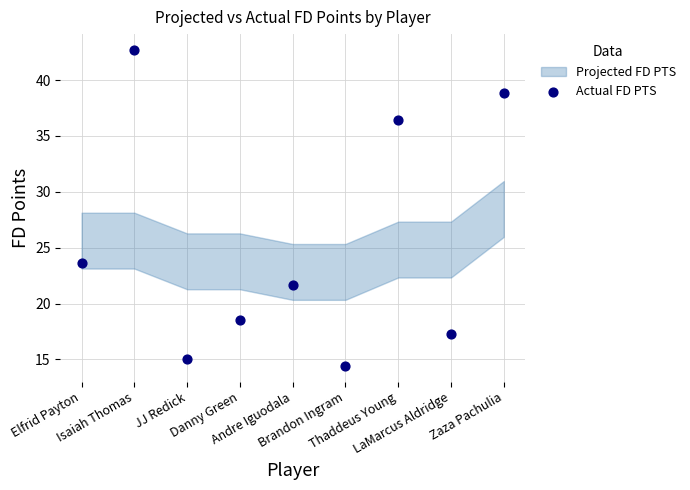

What Y value in the scatter plot is closest to 28?

23.6